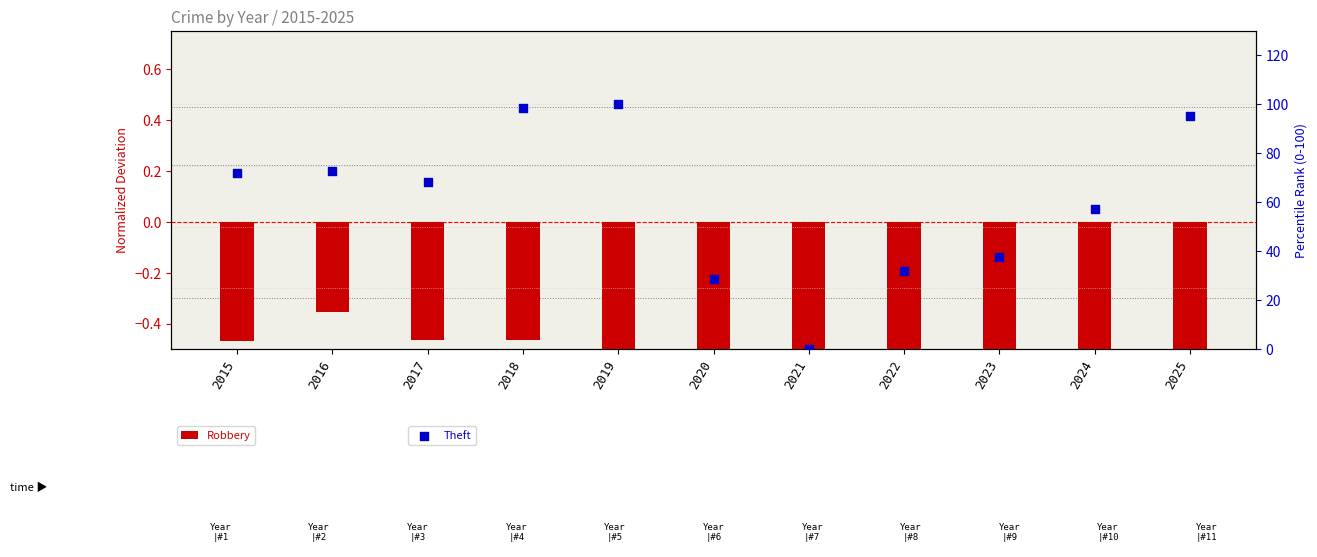

At how many categories does at least one series exceed 71?

5